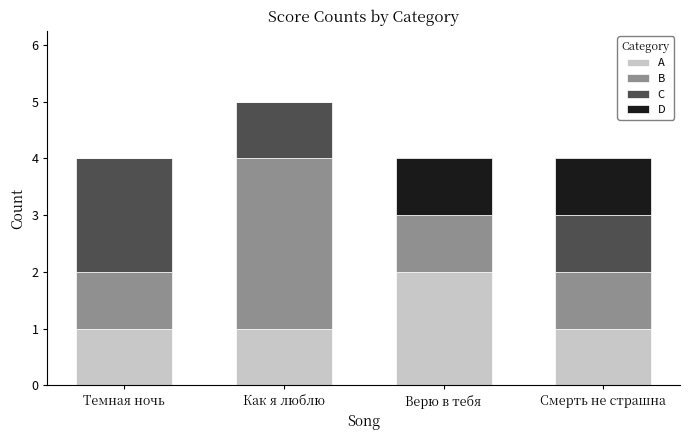

What is the total value across all series at Темная ночь?

4